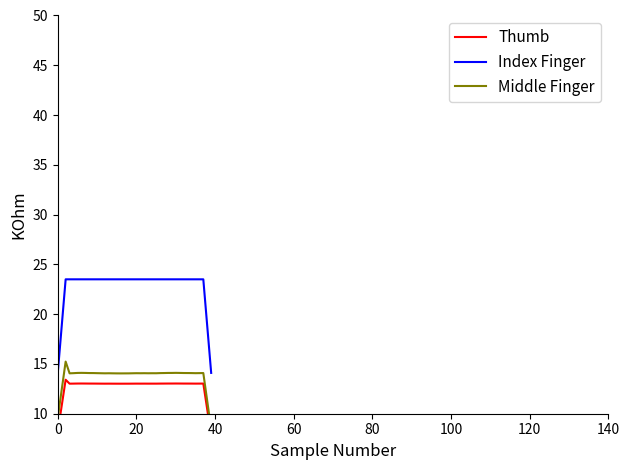

Is it true that Middle Finger equals 14.1 at 29?

True